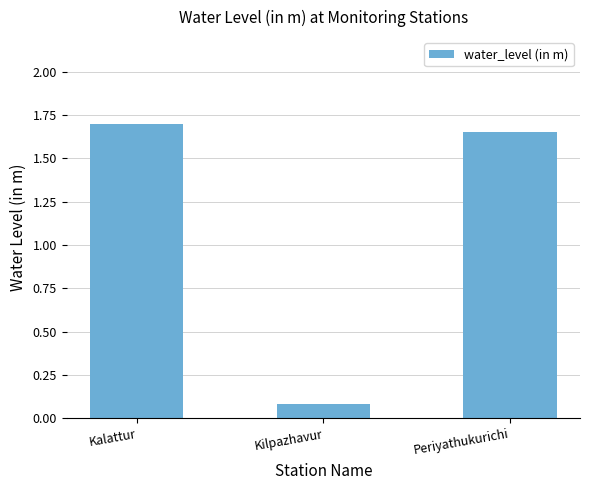

List the labels in order of value, smallest first.

Kilpazhavur, Periyathukurichi, Kalattur